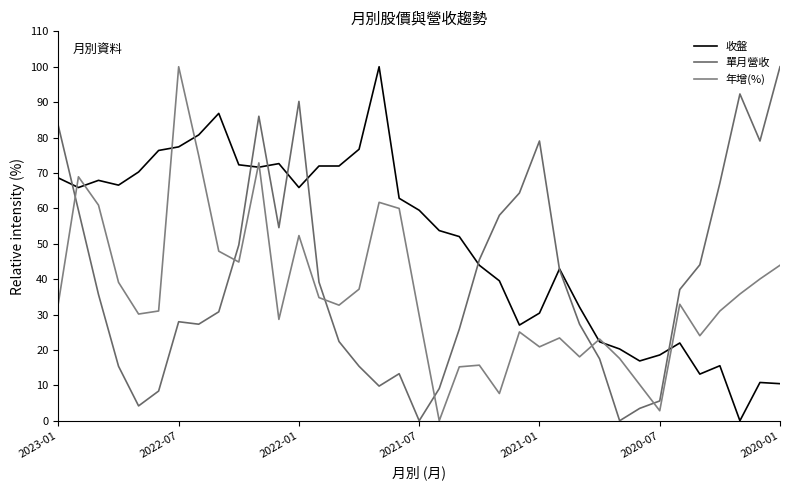

True or false: 收盤 and 年增(%) intersect in this chart.

True